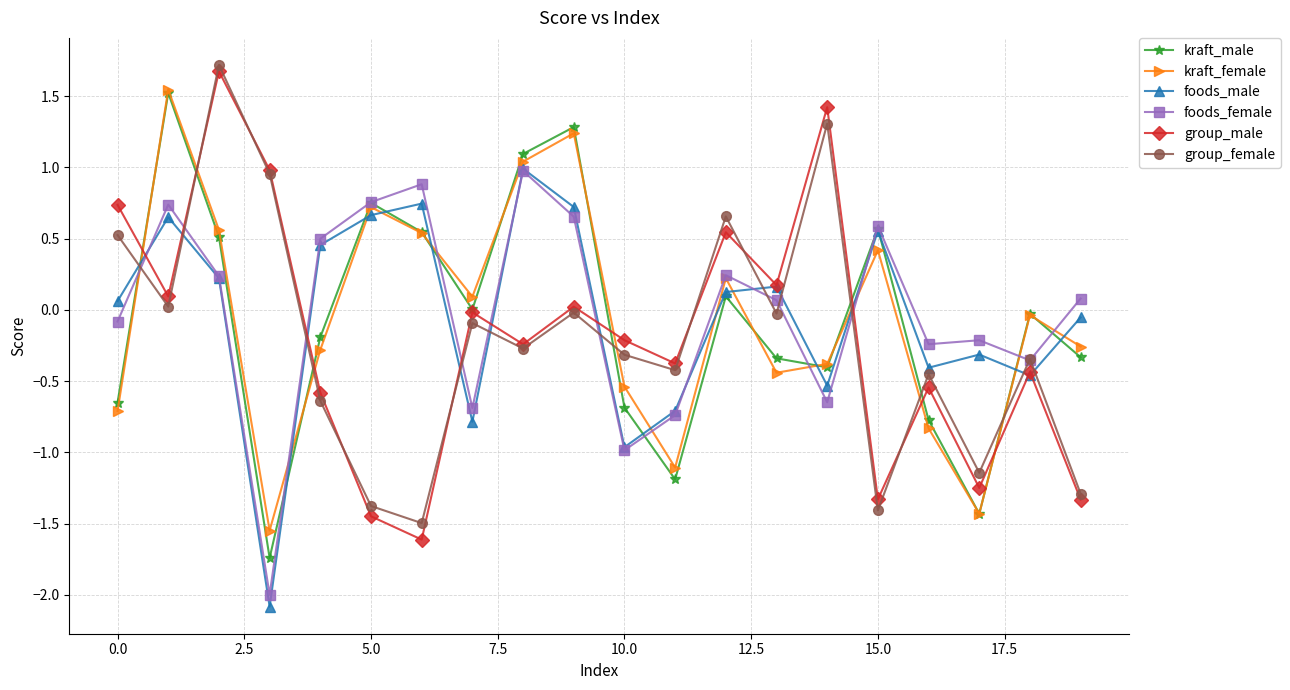

How many values in foods_male are below zero?

9